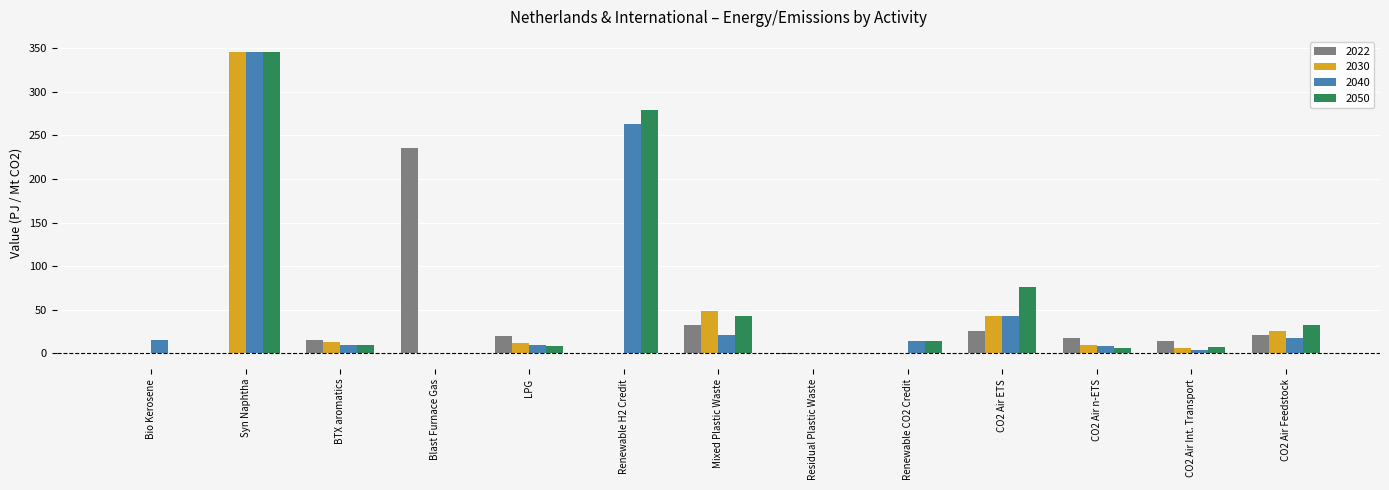

What is the sum of all 2050 values?

822.0